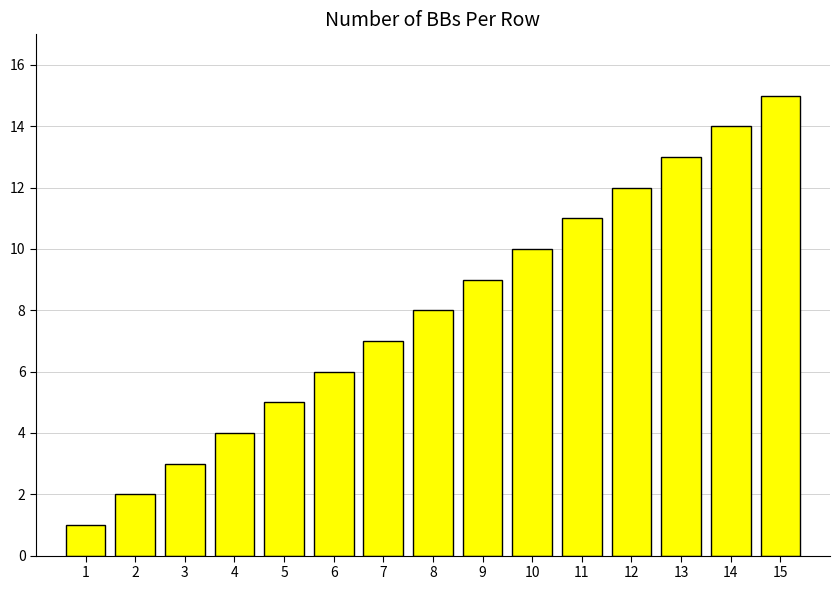

True or false: the data shows 4 at 6.

False